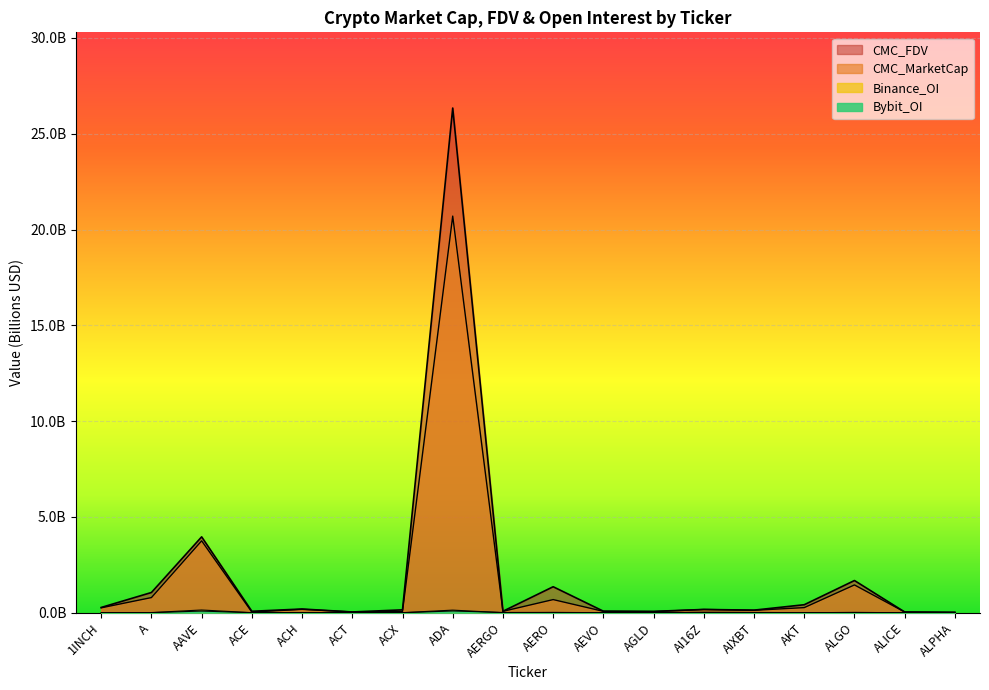

What is the difference between the maximum and minimum values in the Bybit_OI series?

0.1